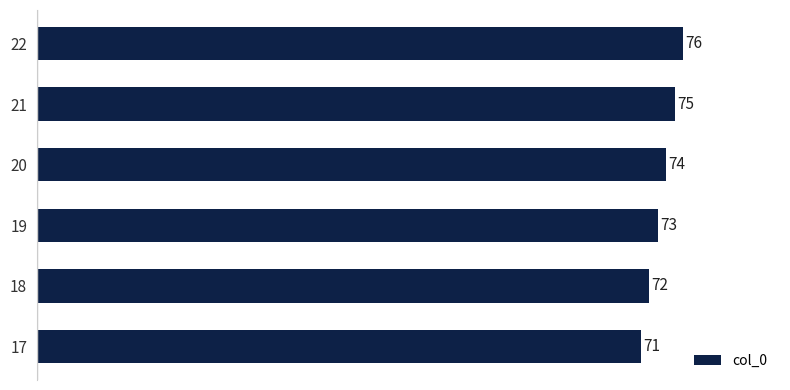

What is the greatest value displayed?

76